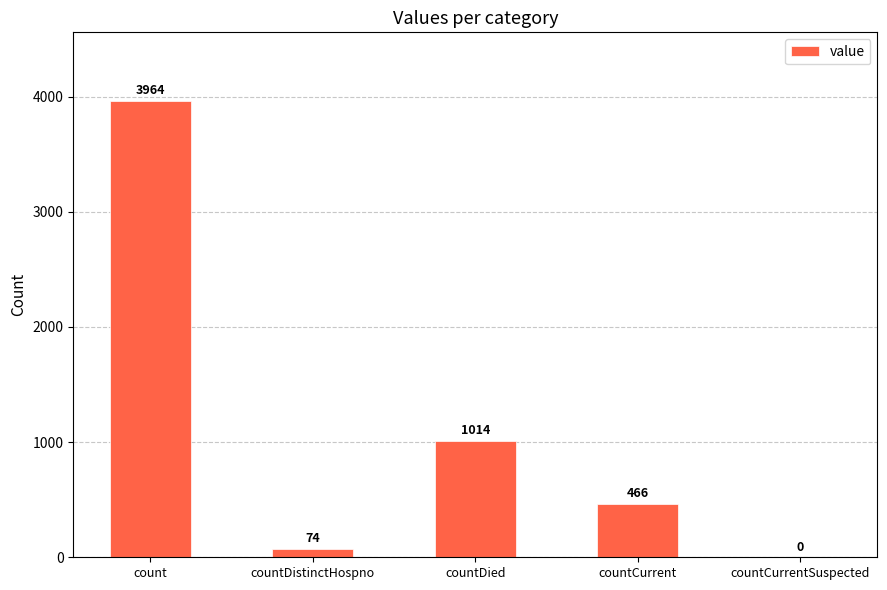

Reading left to right, transcribe all the data shown in this chart.

count=3964	countDistinctHospno=74	countDied=1014	countCurrent=466	countCurrentSuspected=0